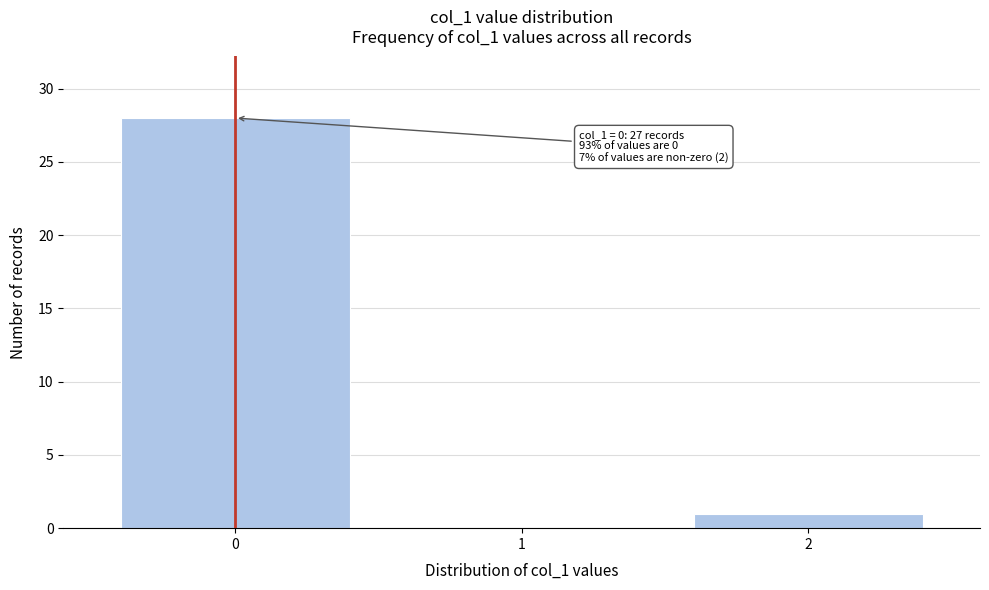

Over which range of the x-axis is the bar tallest?

-0.5 to 0.5